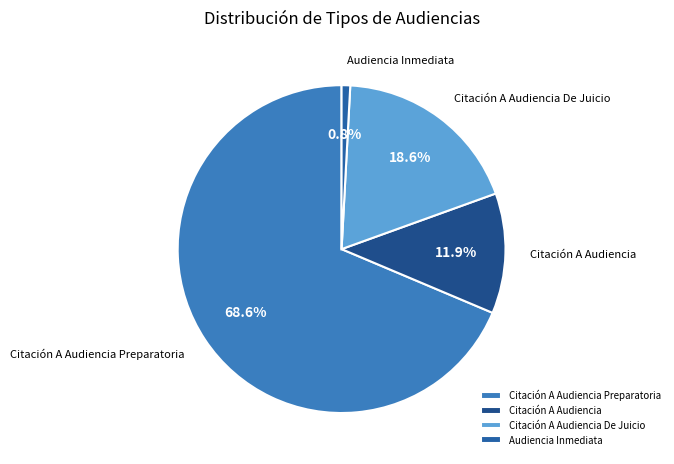

Which slice is the largest?

Citación A Audiencia Preparatoria